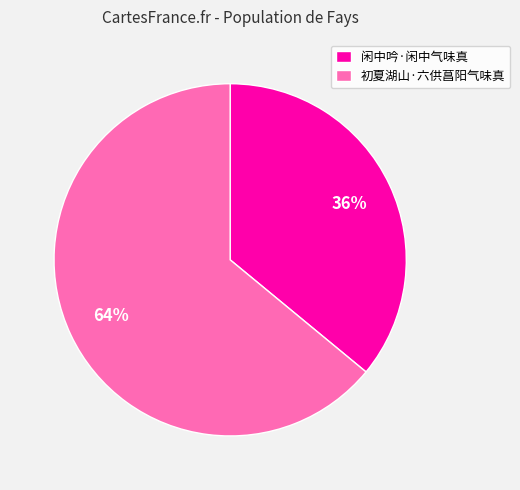

To the nearest percent, what is the combined percentage of 闲中吟·闲中气味真 and 初夏湖山·六供菖阳气味真?

100%